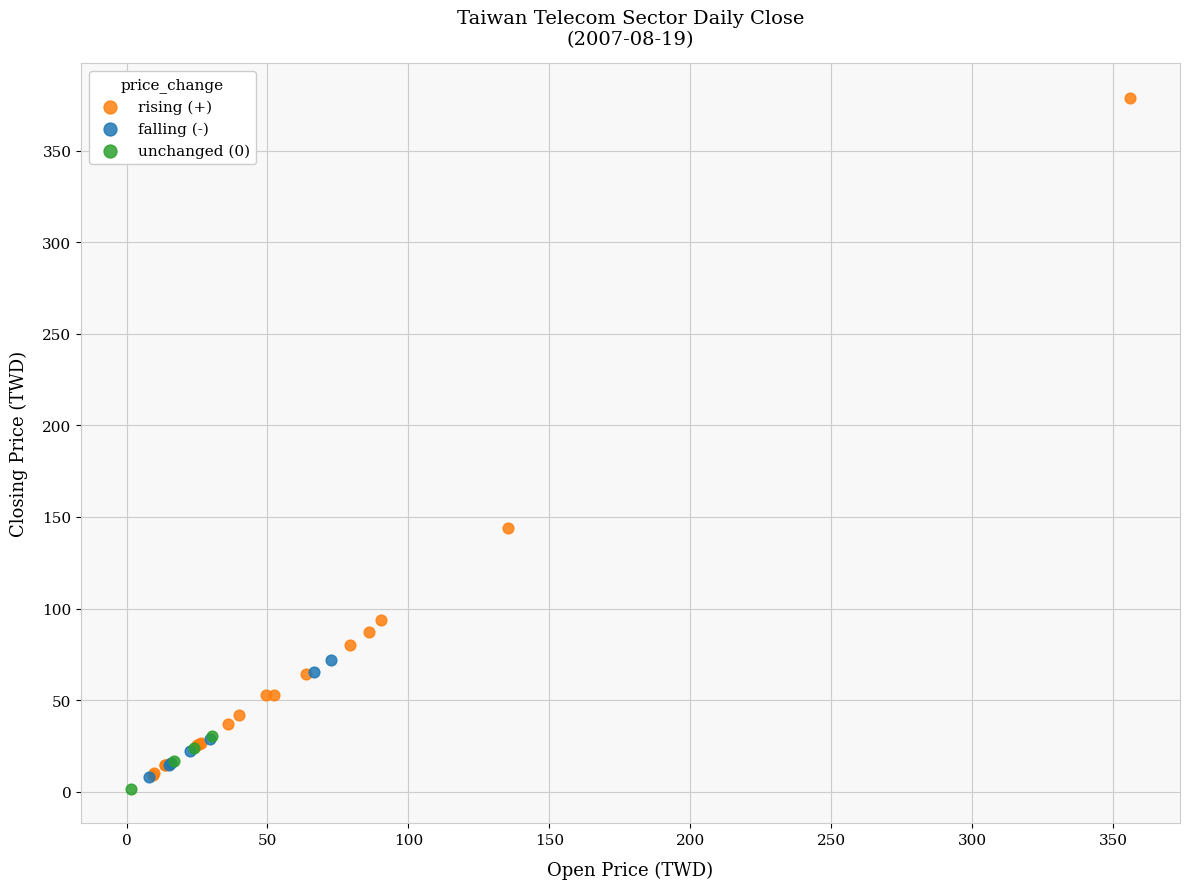

Which series reaches the maximum Y coordinate?

rising (+)